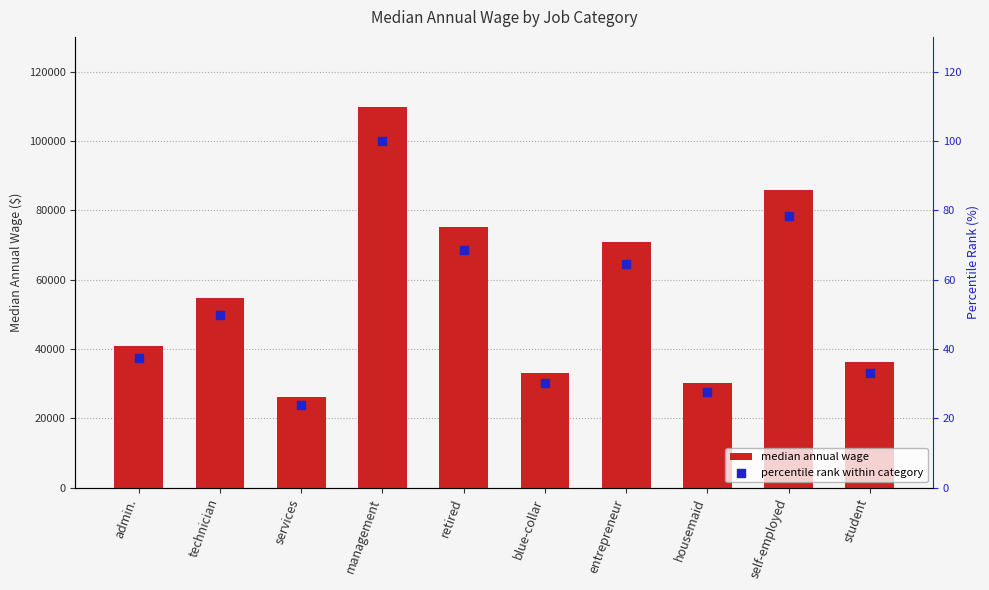

Which series has the largest total across all categories?

median annual wage